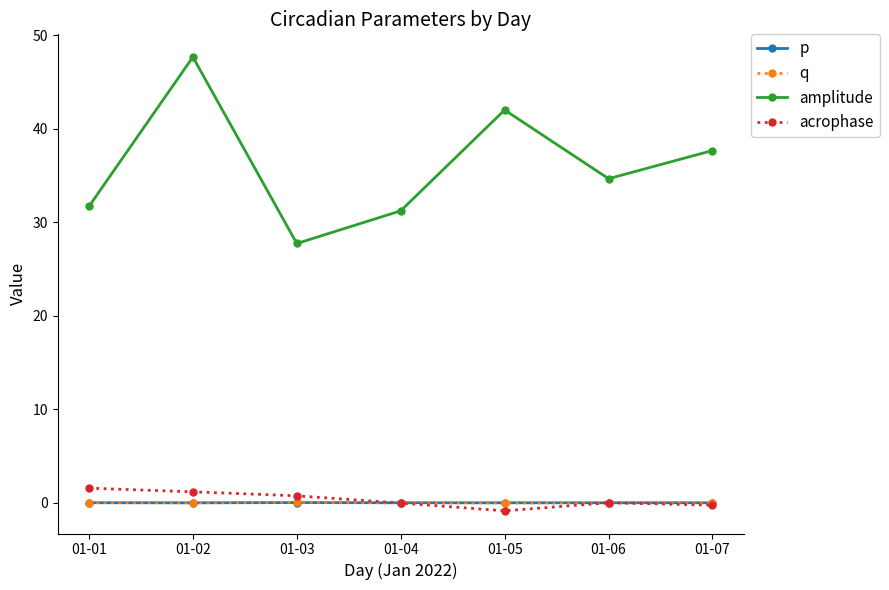

What are all the series names shown in the legend?

p, q, amplitude, acrophase